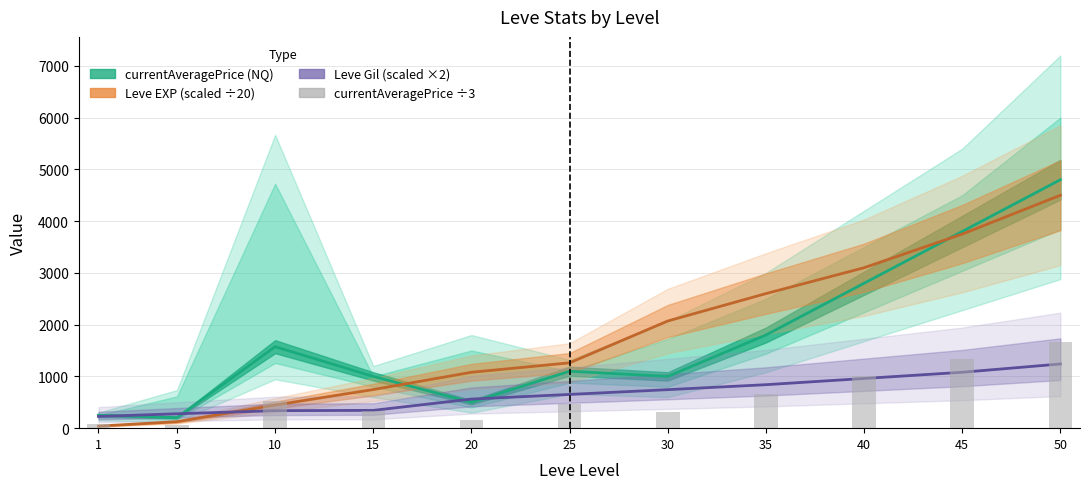

What is the minimum value shown in the chart?

59.7